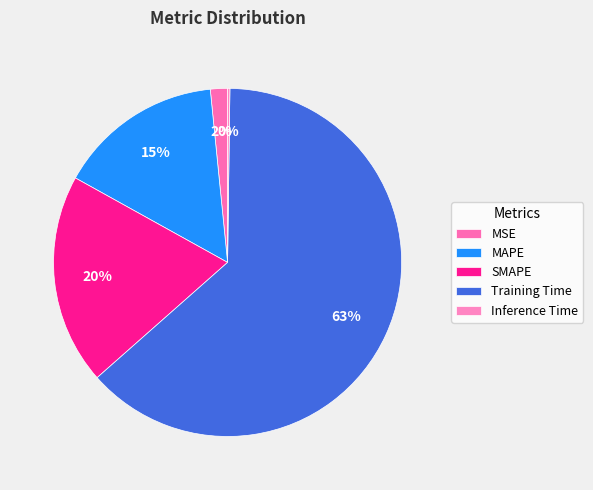

The SMAPE slice represents 20% of the pie. True or false?

True